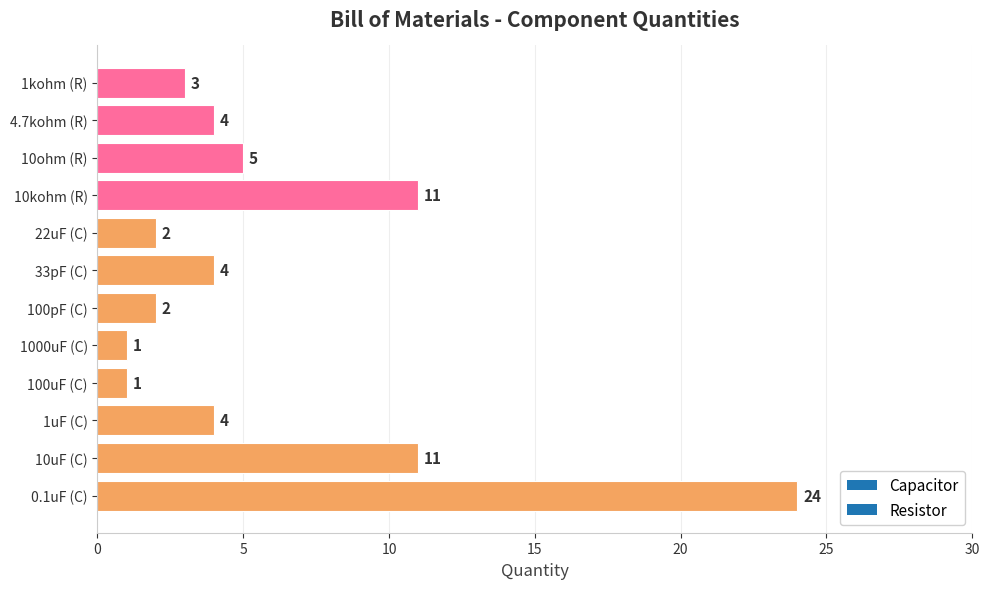

What is the sum of the values at 10ohm (R) and 10kohm (R)?

16